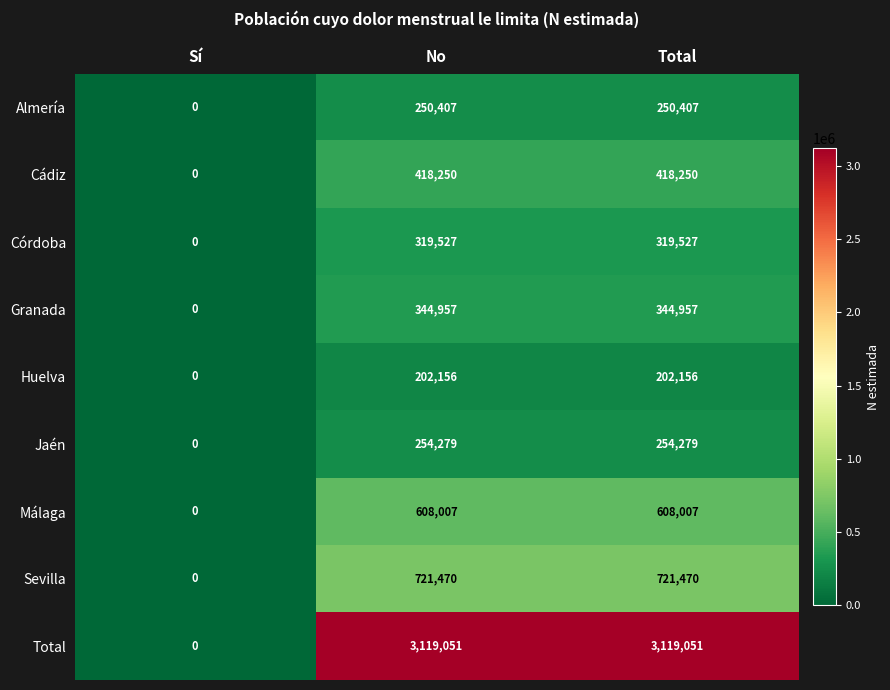

Which series changed the most between Sí and Total?

Total